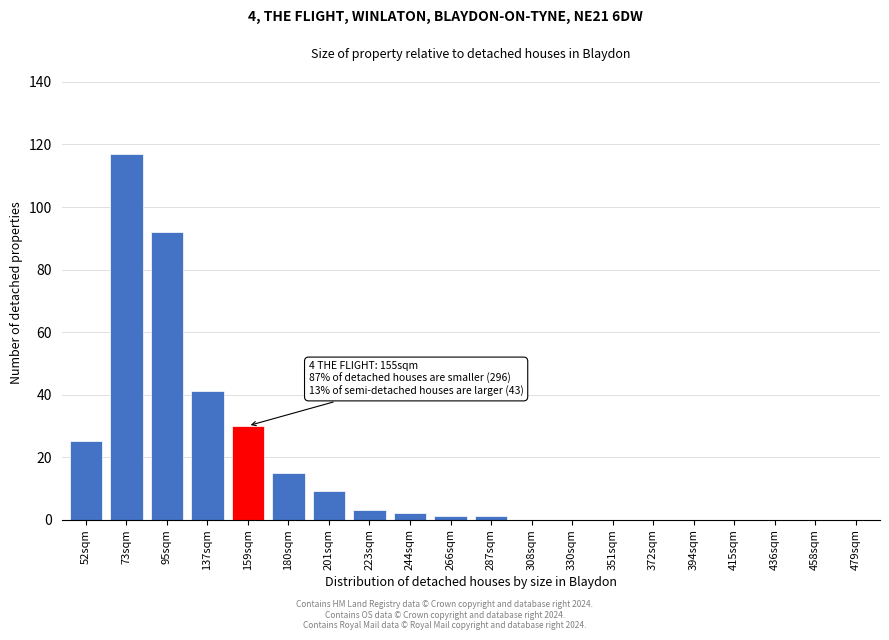

Reading right to left, what are all the values shown in this chart?

479sqm=0	458sqm=0	436sqm=0	415sqm=0	394sqm=0	372sqm=0	351sqm=0	330sqm=0	308sqm=0	287sqm=1	266sqm=1	244sqm=2	223sqm=3	201sqm=9	180sqm=15	159sqm=30	137sqm=41	95sqm=92	73sqm=117	52sqm=25